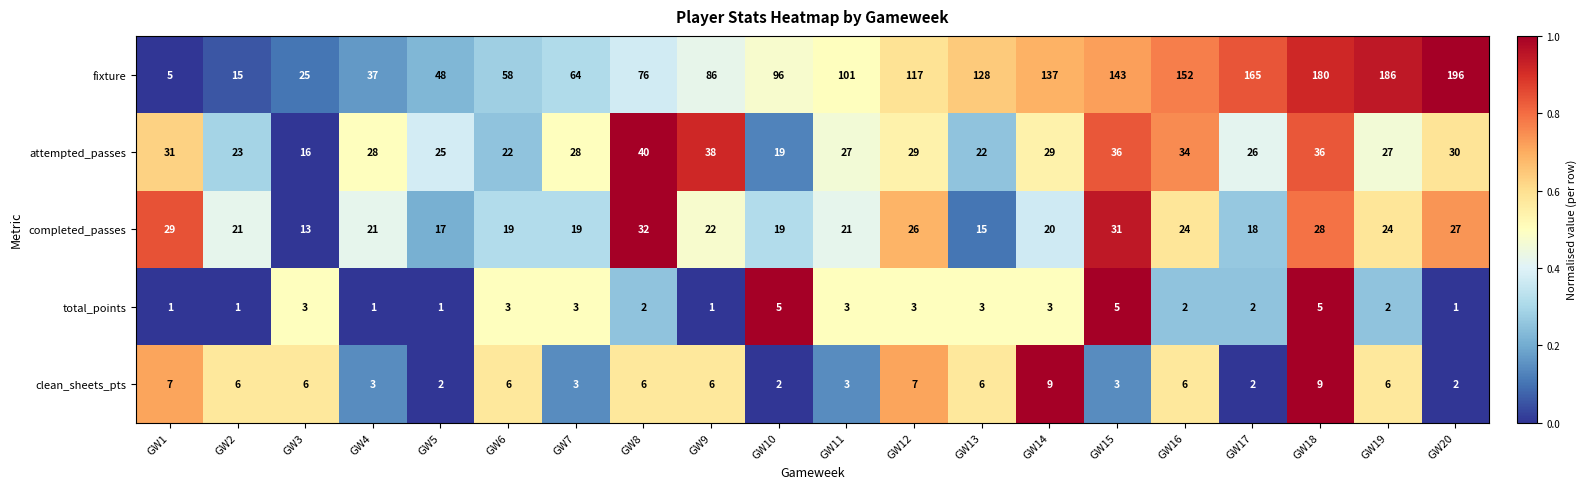

The value of attempted_passes at GW16 is 22. True or false?

False